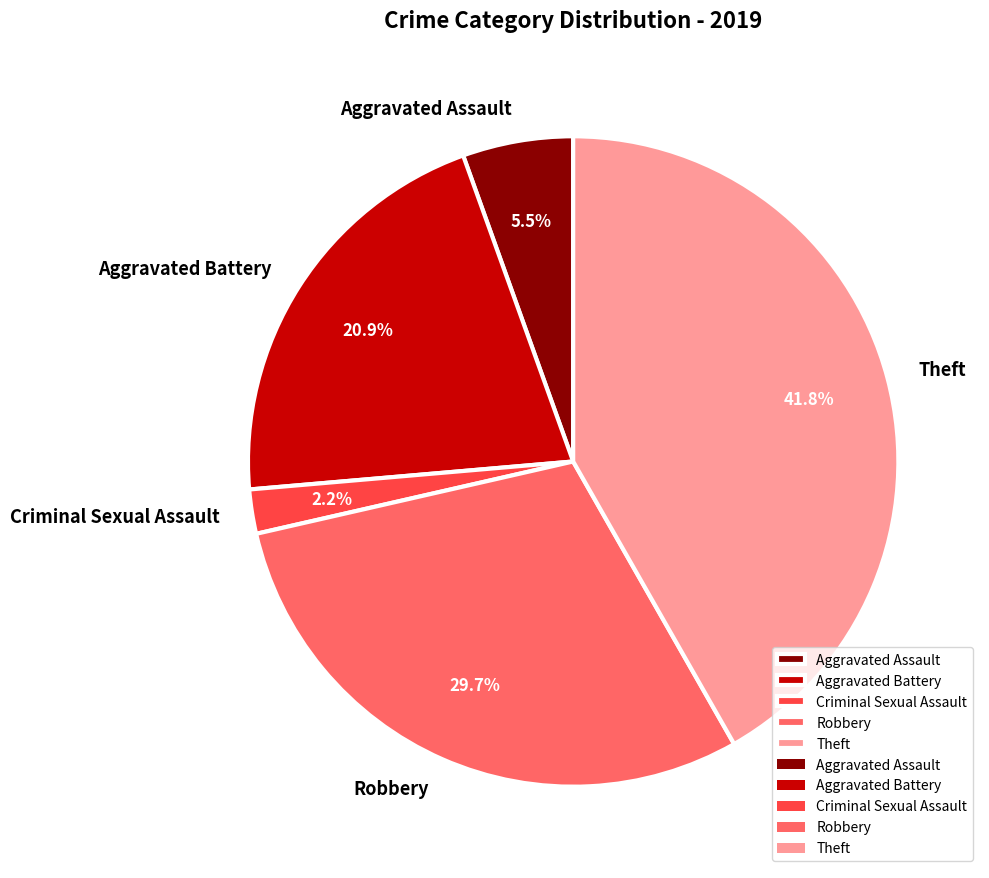

Is Aggravated Battery the majority of the pie?

No